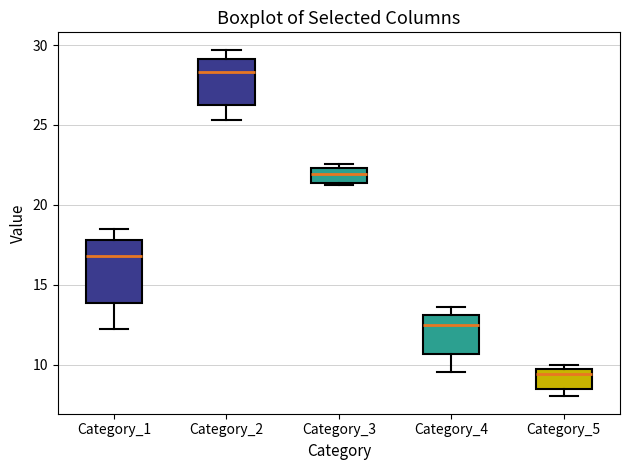

Which box is the tallest, from its lower edge to its upper edge?

Category_1